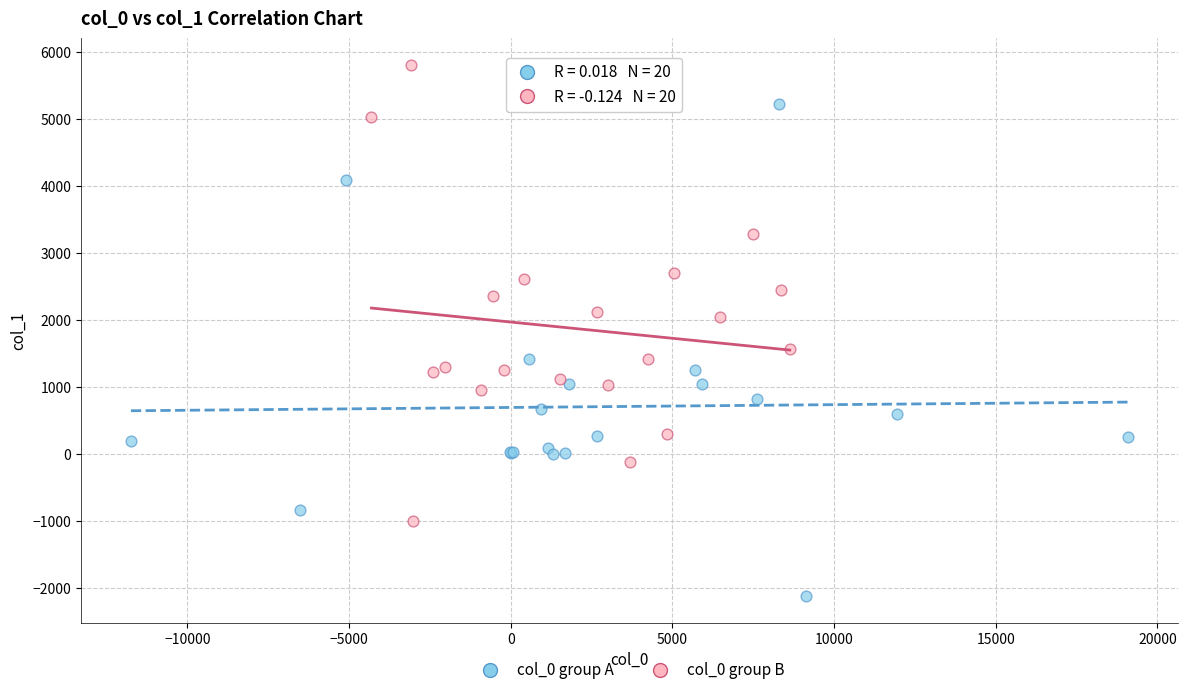

Which series contains the highest Y value?

col_0 group B